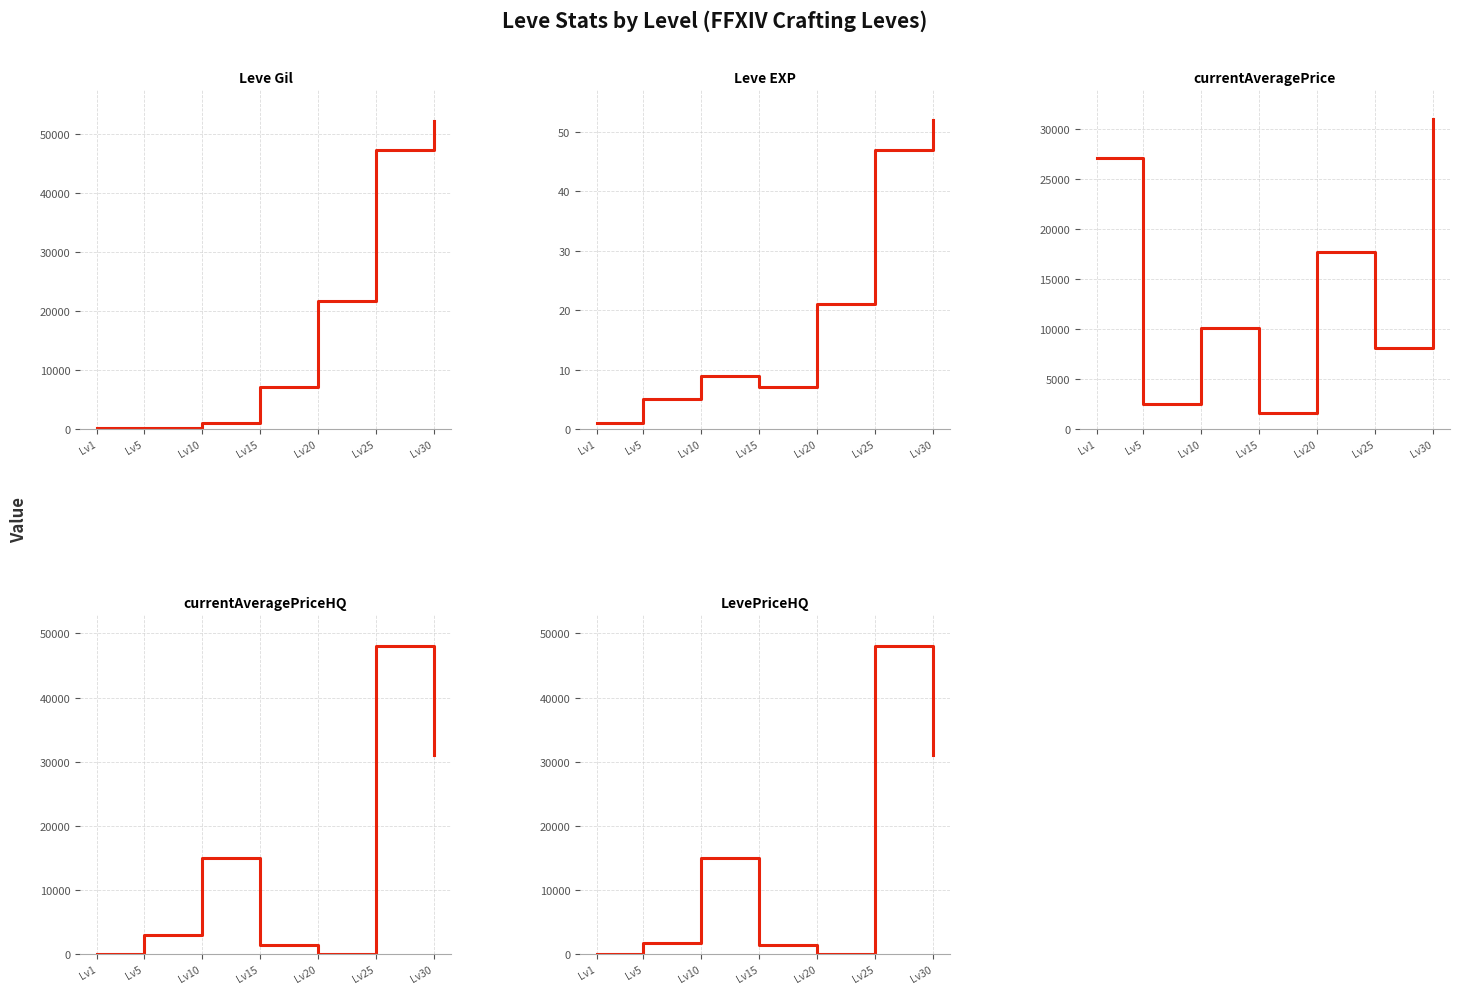

Rank the series at Lv5 from lowest to highest value.

Leve EXP, Leve Gil, LevePriceHQ, currentAveragePrice, currentAveragePriceHQ